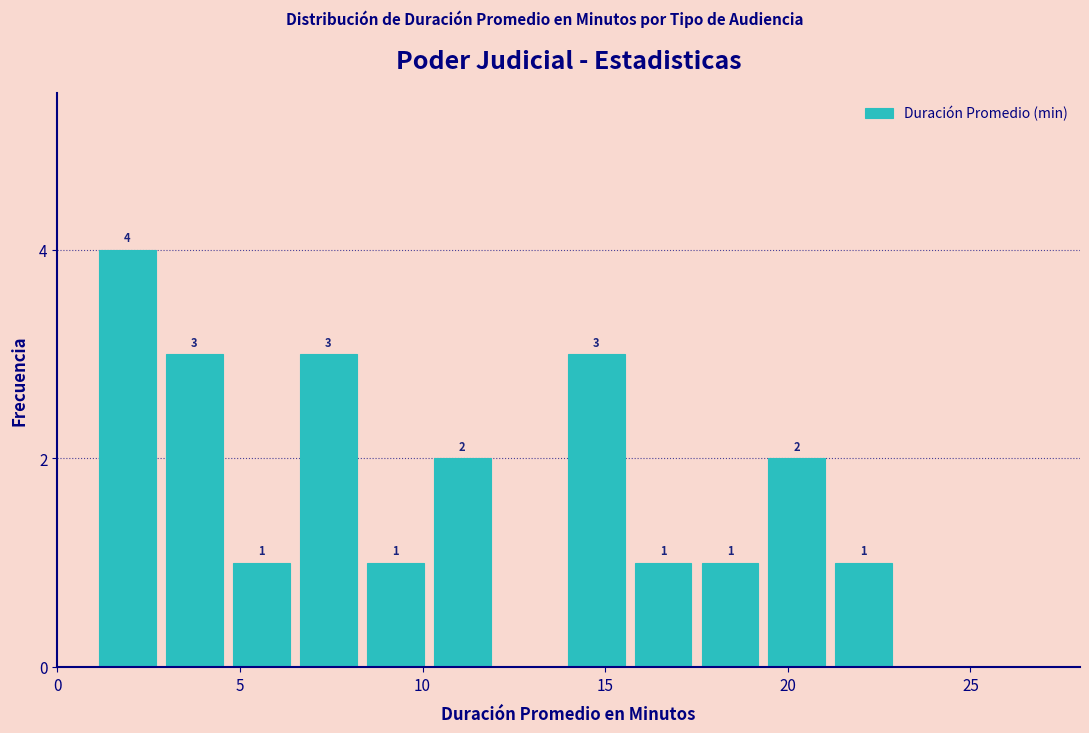

Read against the x-axis, roughly where is the centre of the tallest bar?

2.0